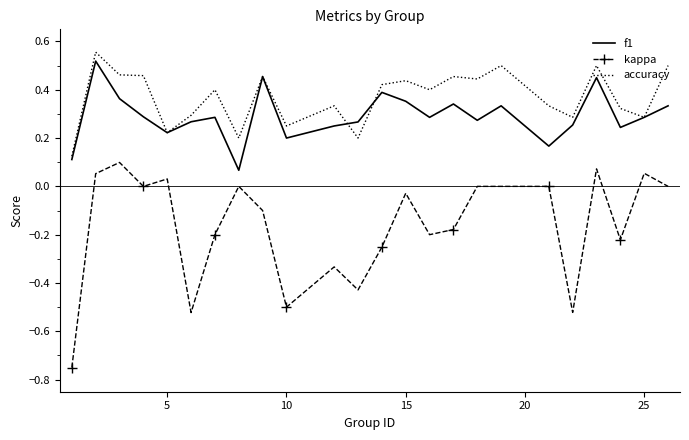

True or false: accuracy and kappa cross at least once.

False